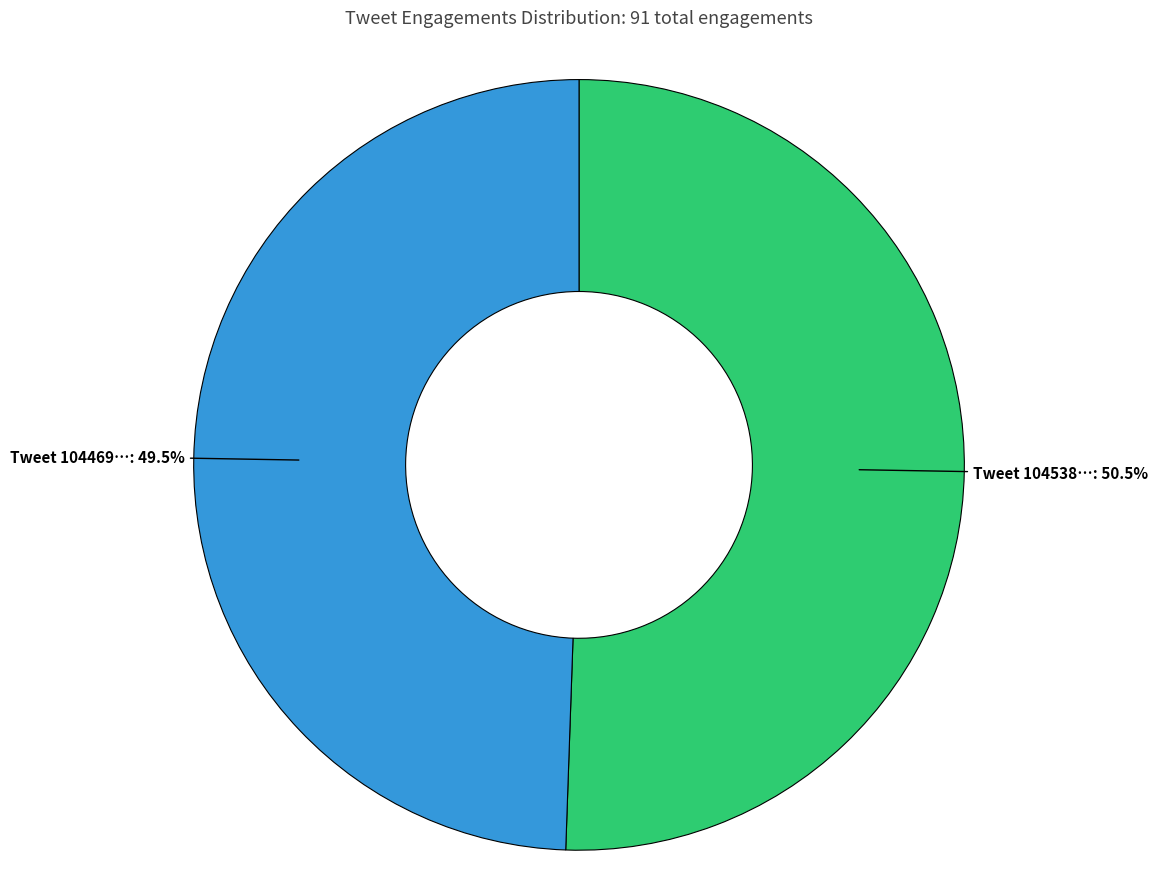

Is there a majority slice in this chart?

Yes